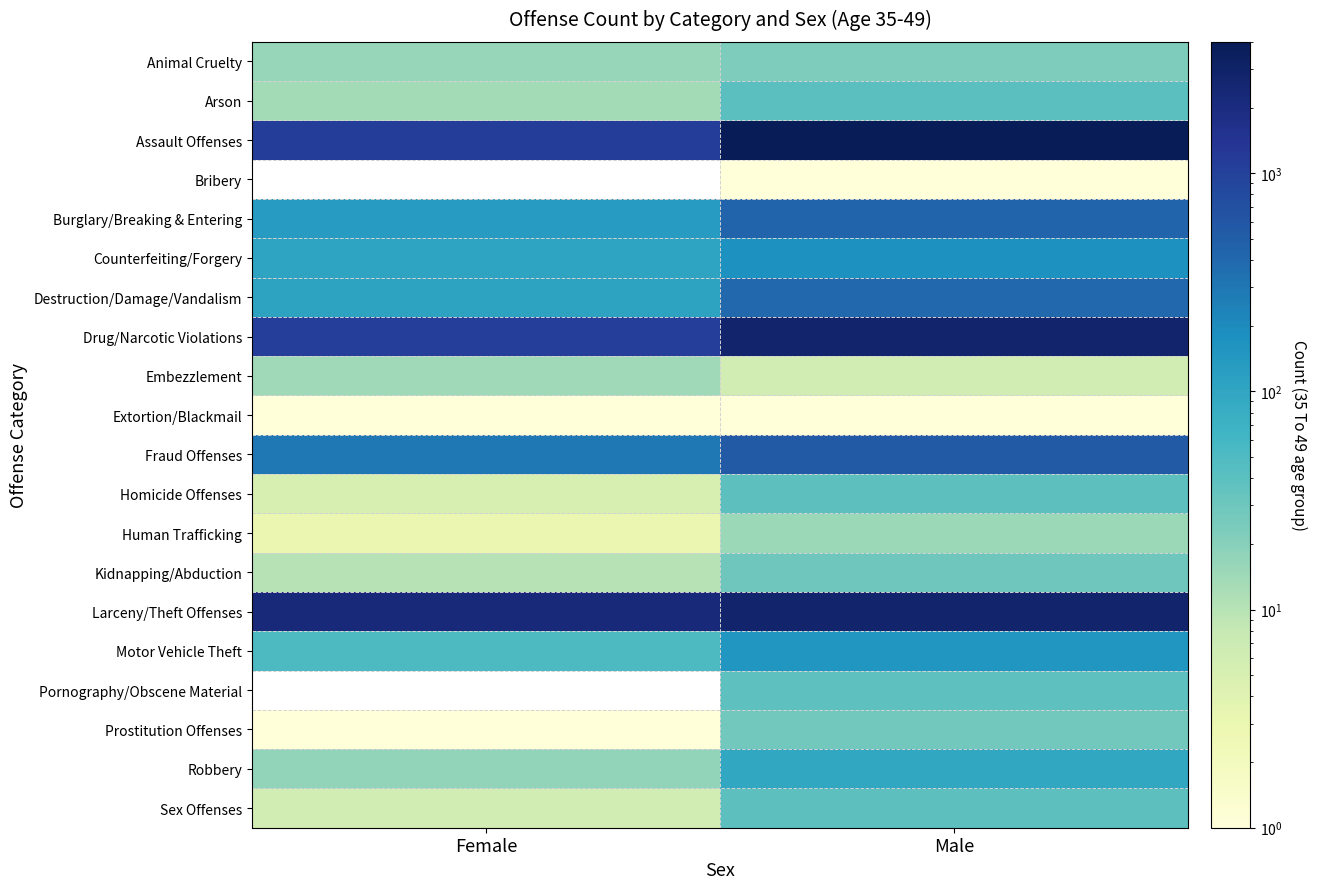

Is it true that Extortion/Blackmail equals 1.0 at Male?

True